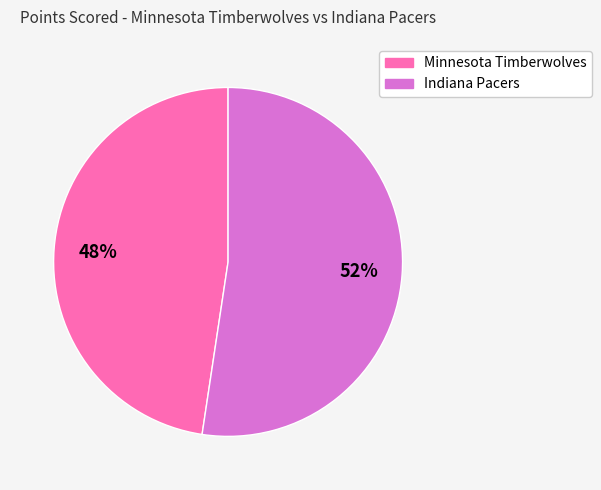

Which slice is the largest?

Indiana Pacers